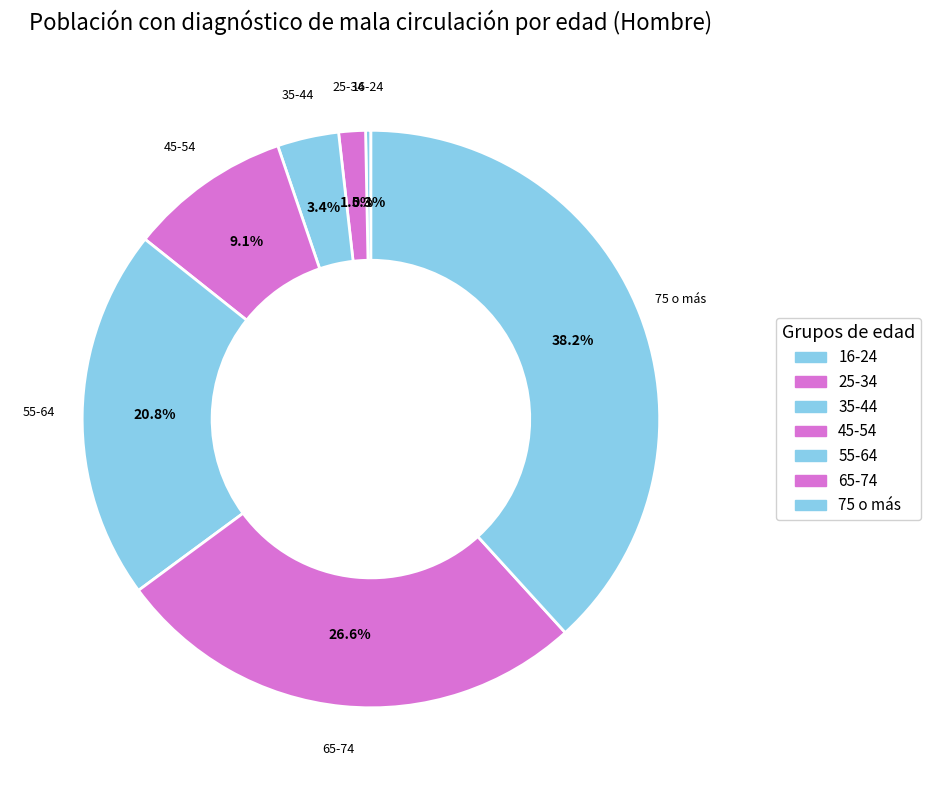

Is it true that 65-74 is 15% of the pie?

False